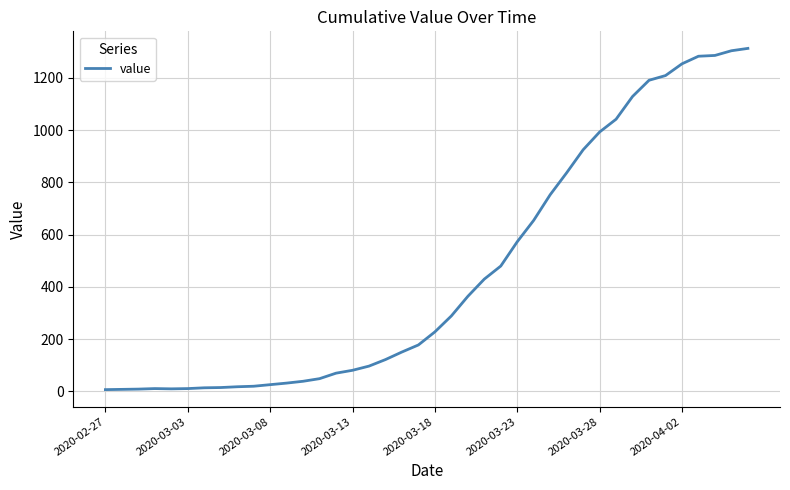

What is the maximum value shown in the chart?

1313